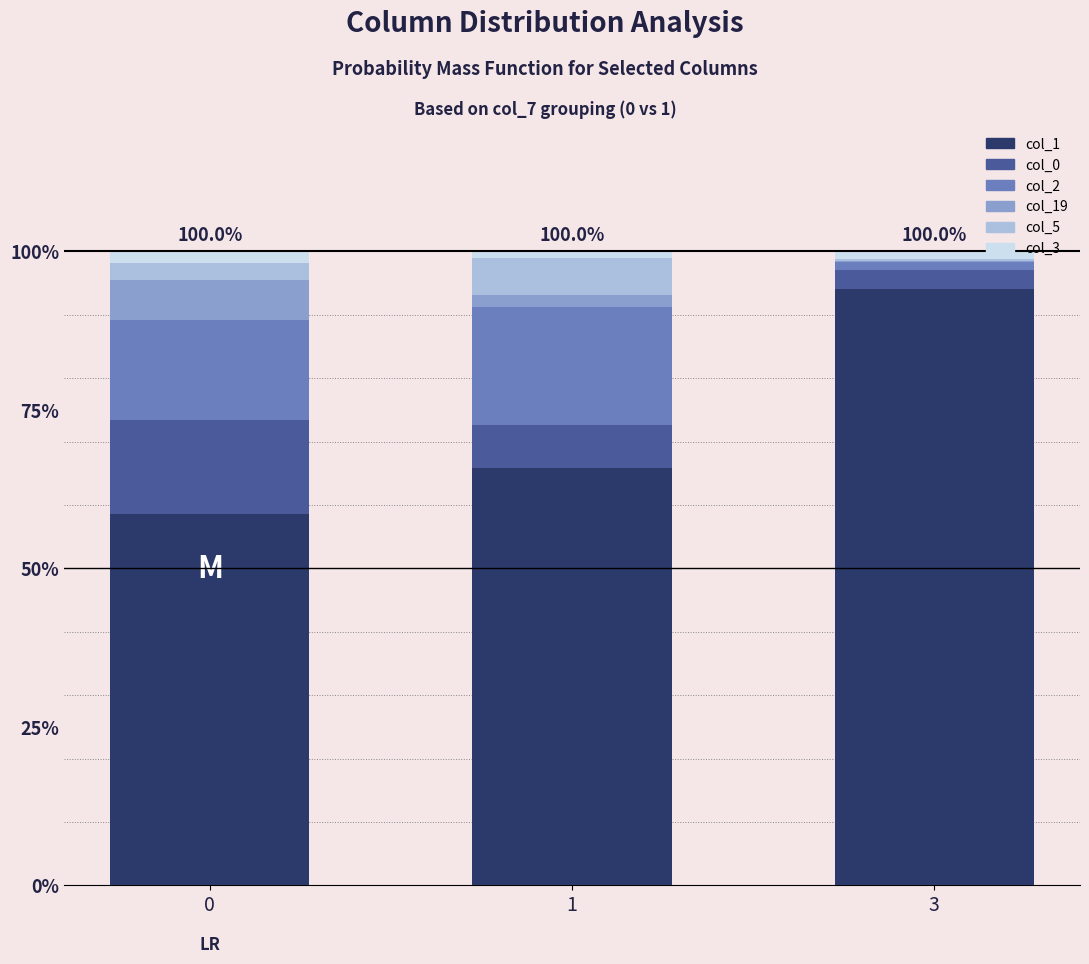

The value of col_1 at 1 is 40.8. True or false?

False